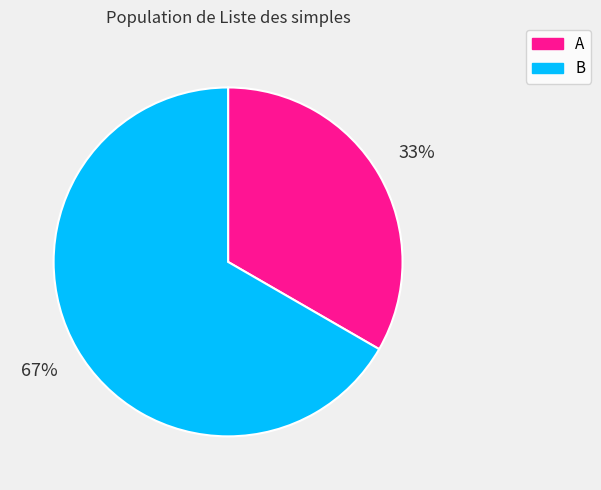

Is it true that A is 33% of the pie?

True